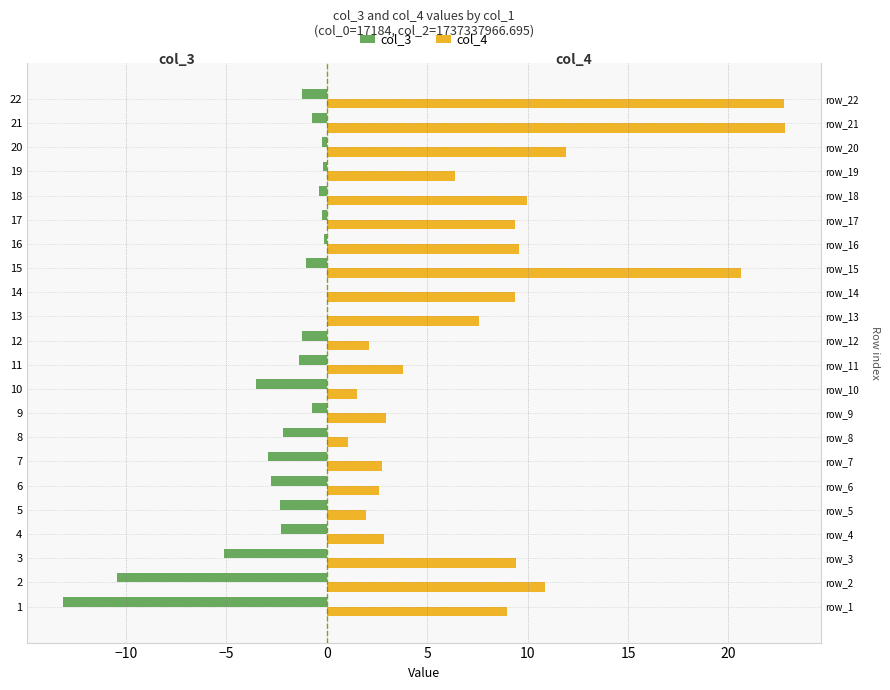

How many bars are there in total?

44